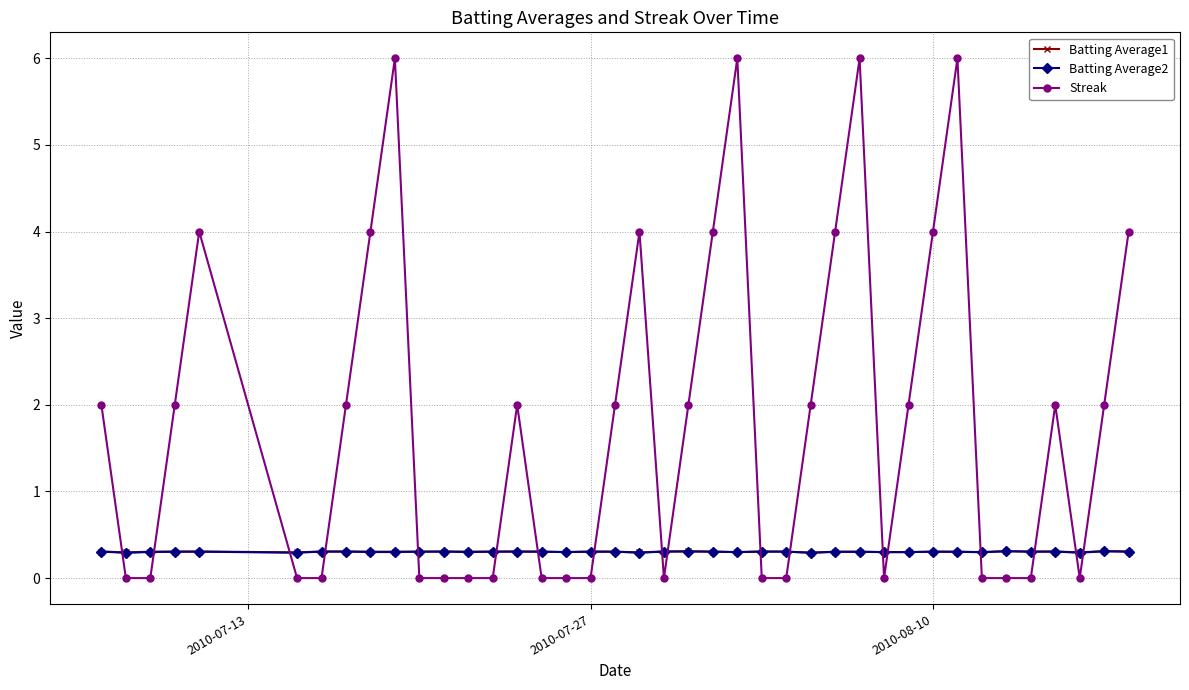

What is the value of the Batting Average1 point at the 20th from the left?

0.3